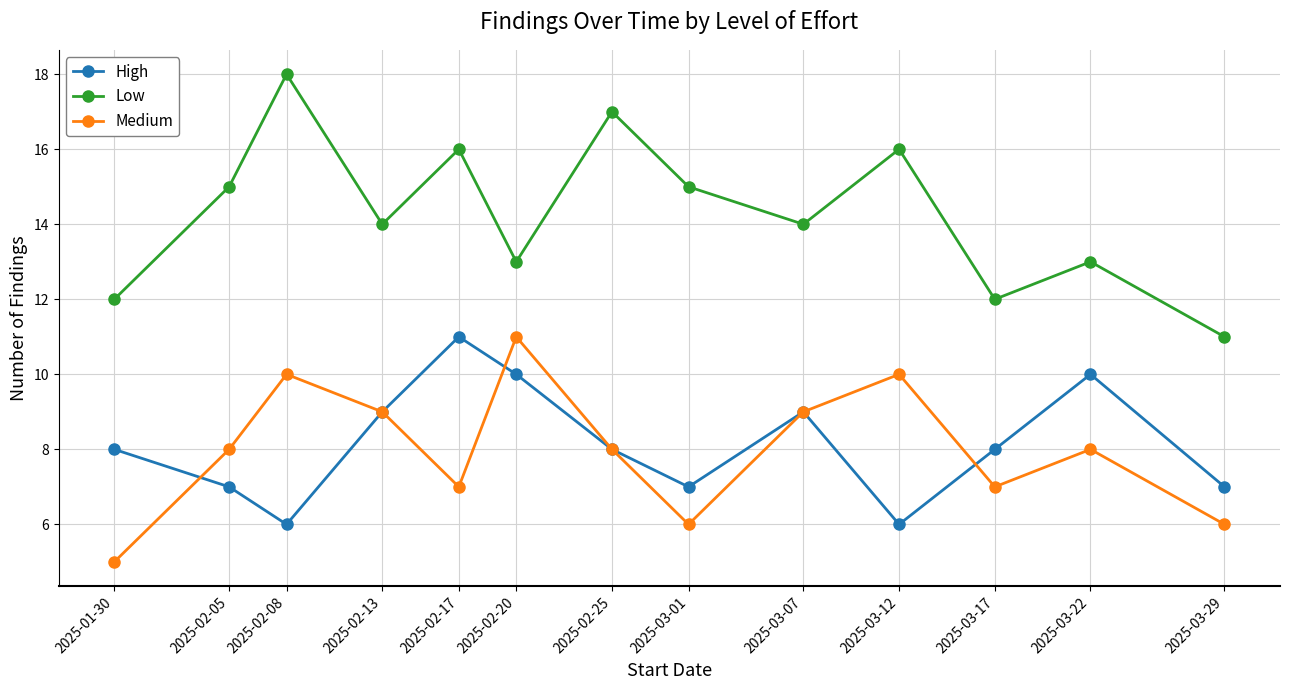

Count the number of categories in the chart.

13